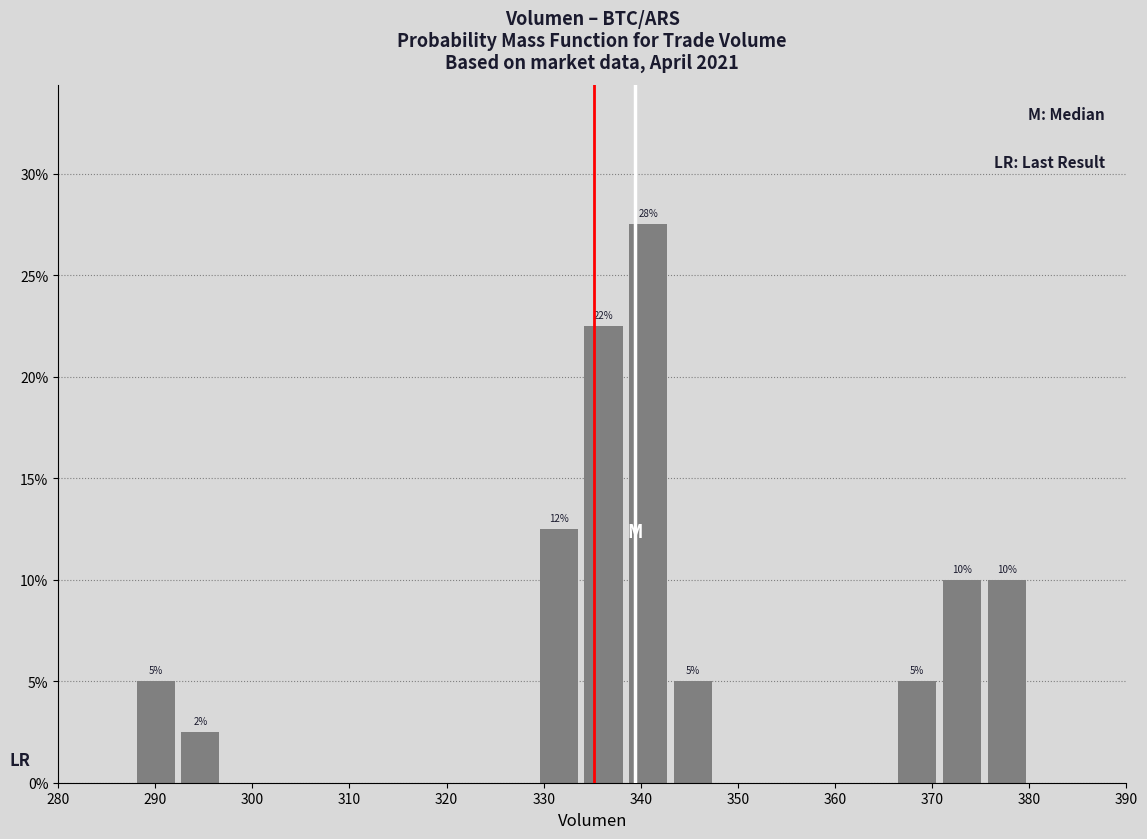

Over which range of the x-axis is the bar tallest?

339 to 343